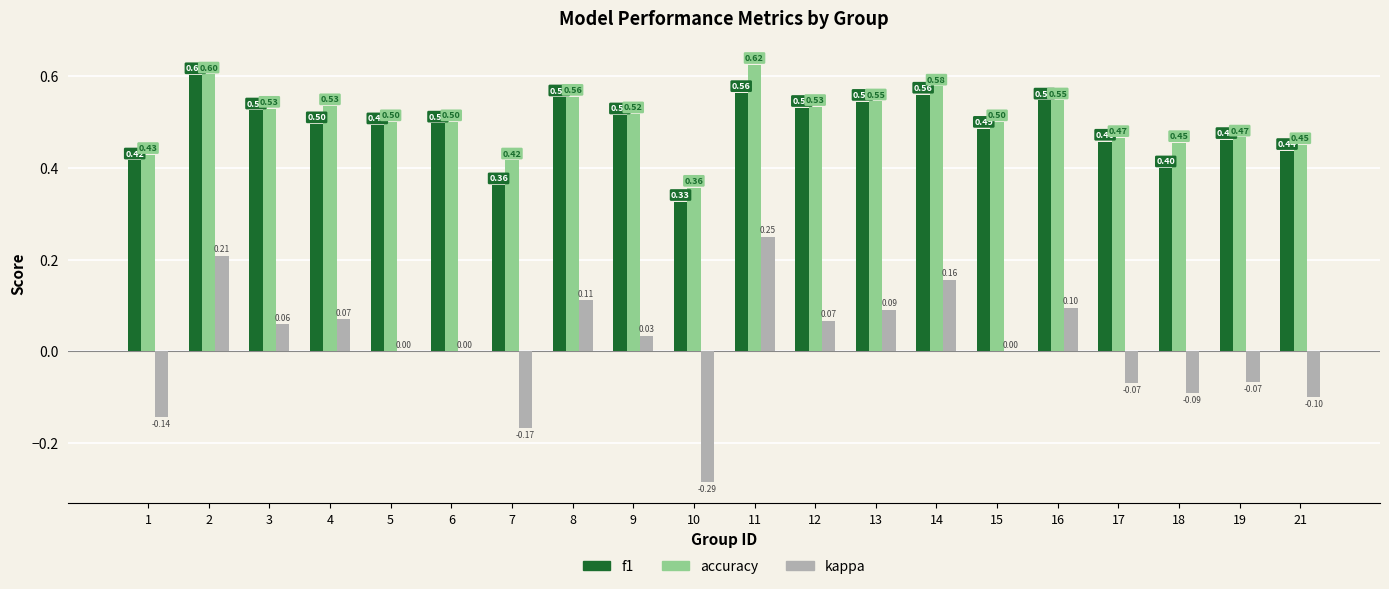

Is the value of kappa at 15 greater than the value of accuracy at 12?

No